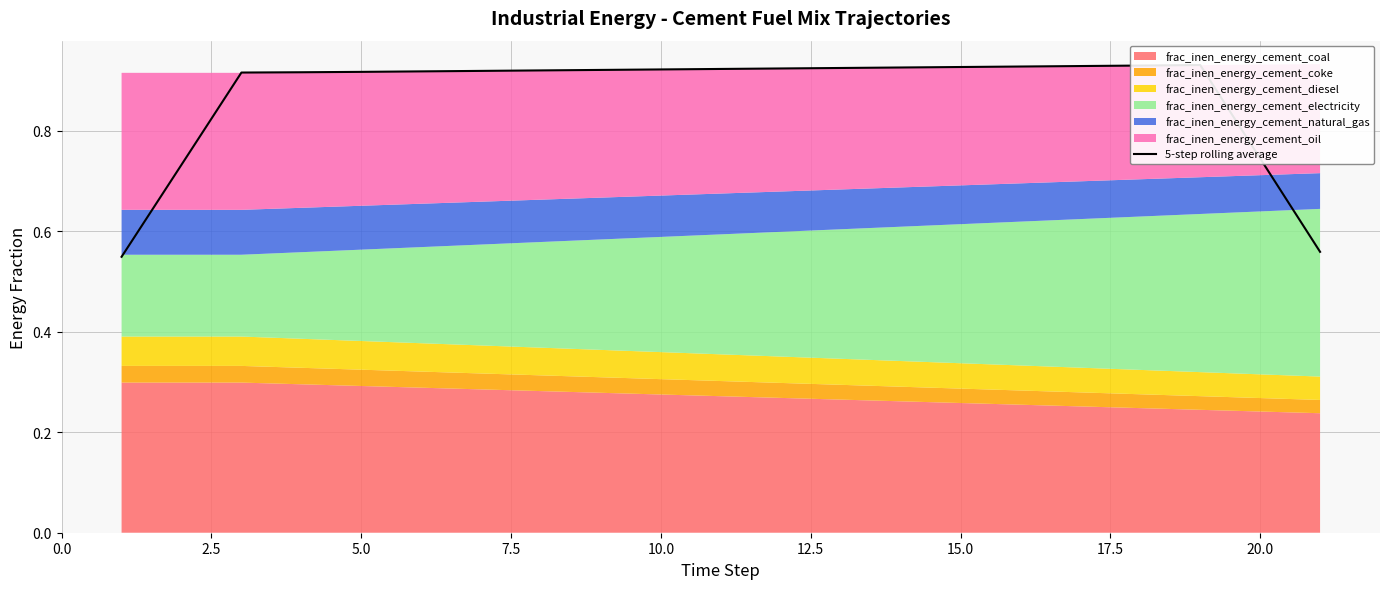

True or false: the data shows 0.3 at 5.0.

False